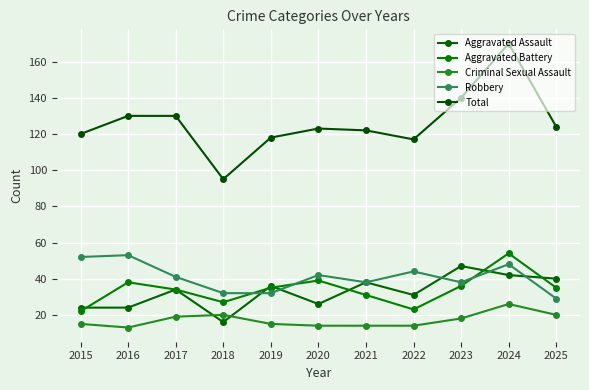

What is the difference between the maximum and minimum values in the Aggravated Battery series?

32